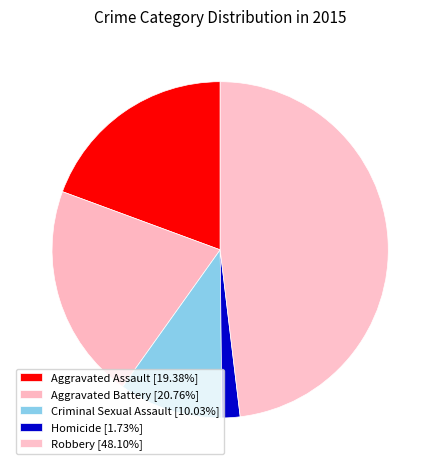

How many slices are in this pie chart?

5